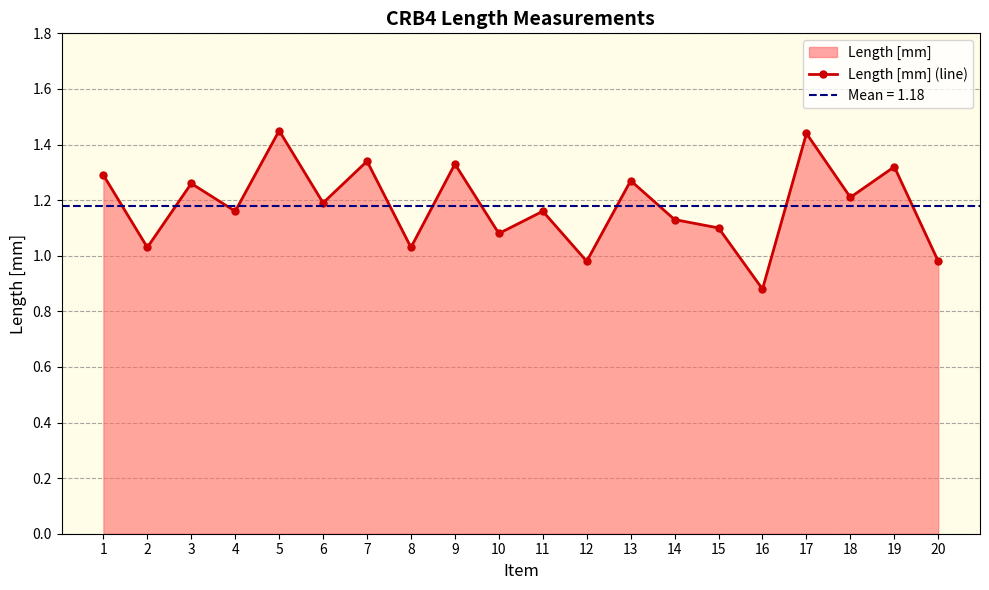

Where is the first local maximum?

3